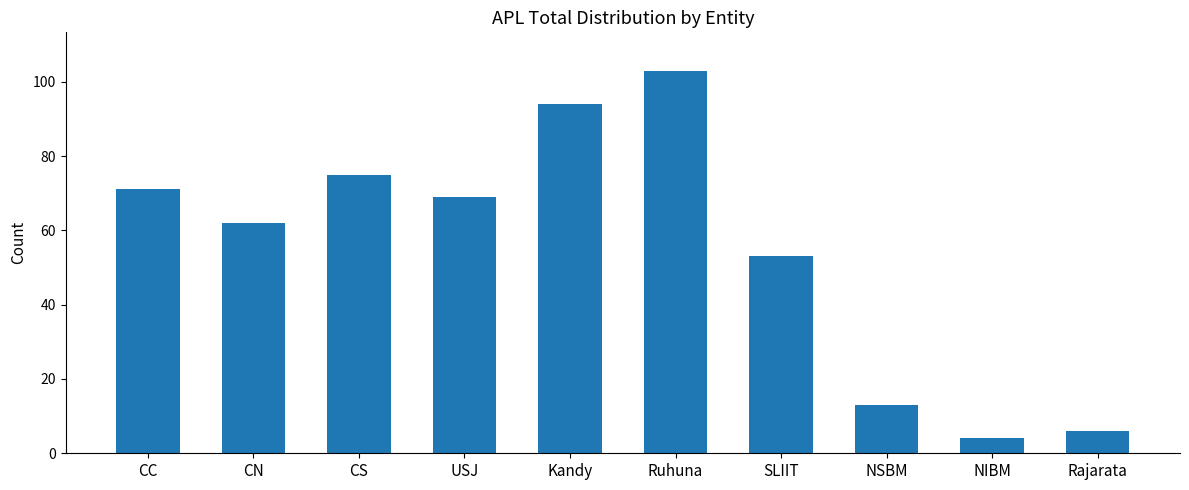

What is the maximum value shown in the chart?

103